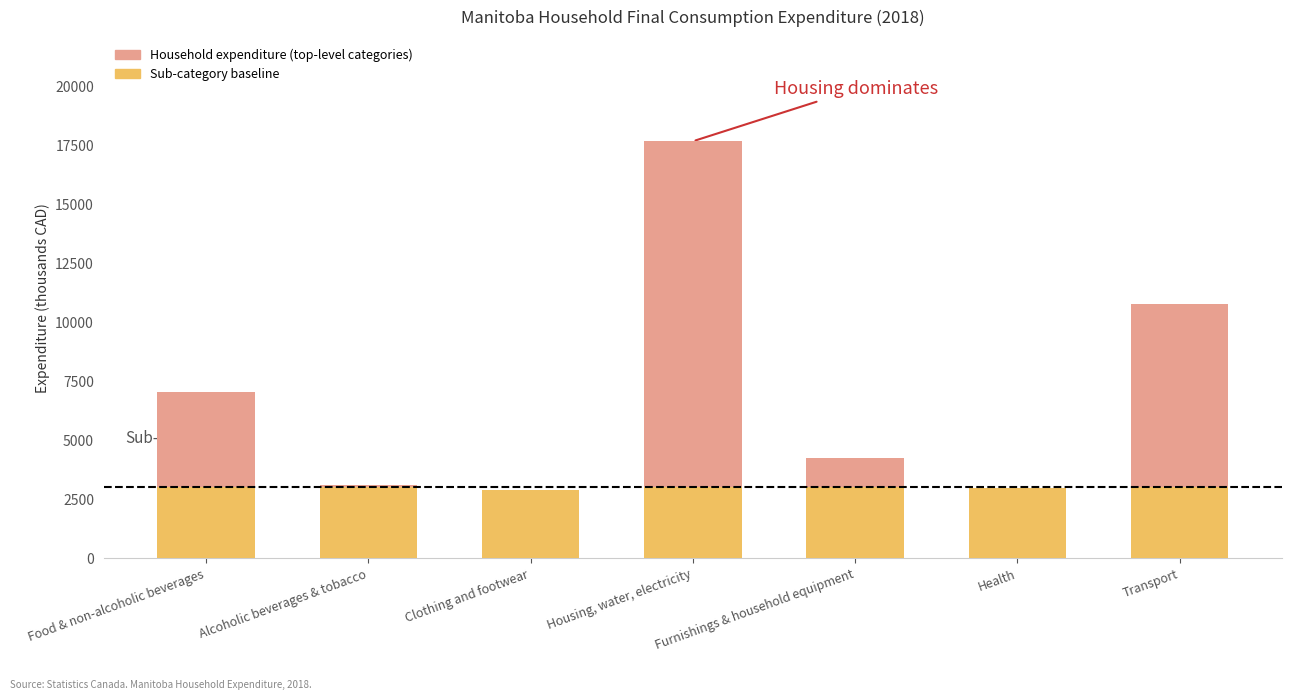

True or false: Sub-category baseline has a value of 4324.4 at Clothing and footwear.

False